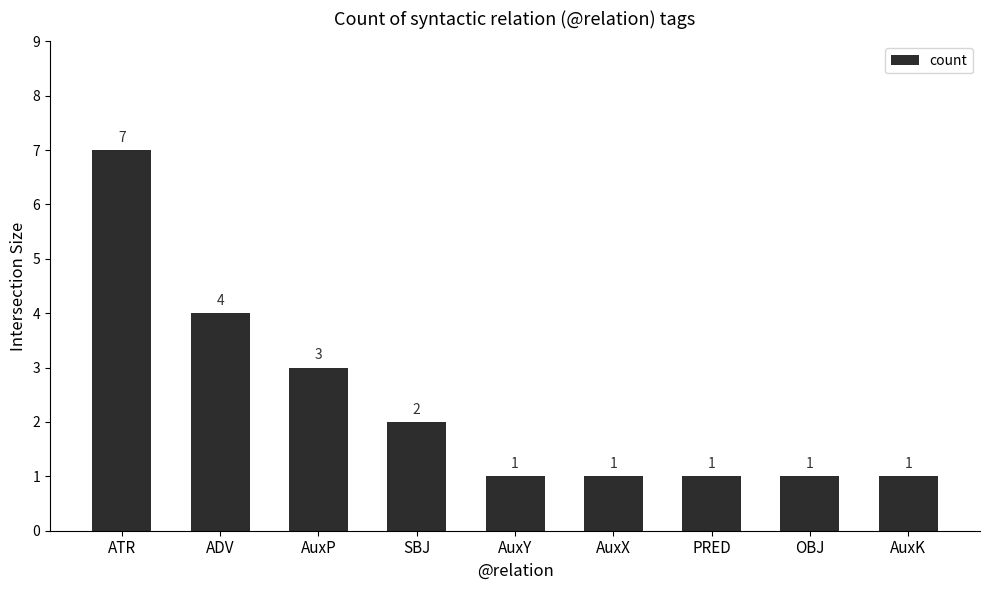

What is the difference between the second highest and minimum values?

3